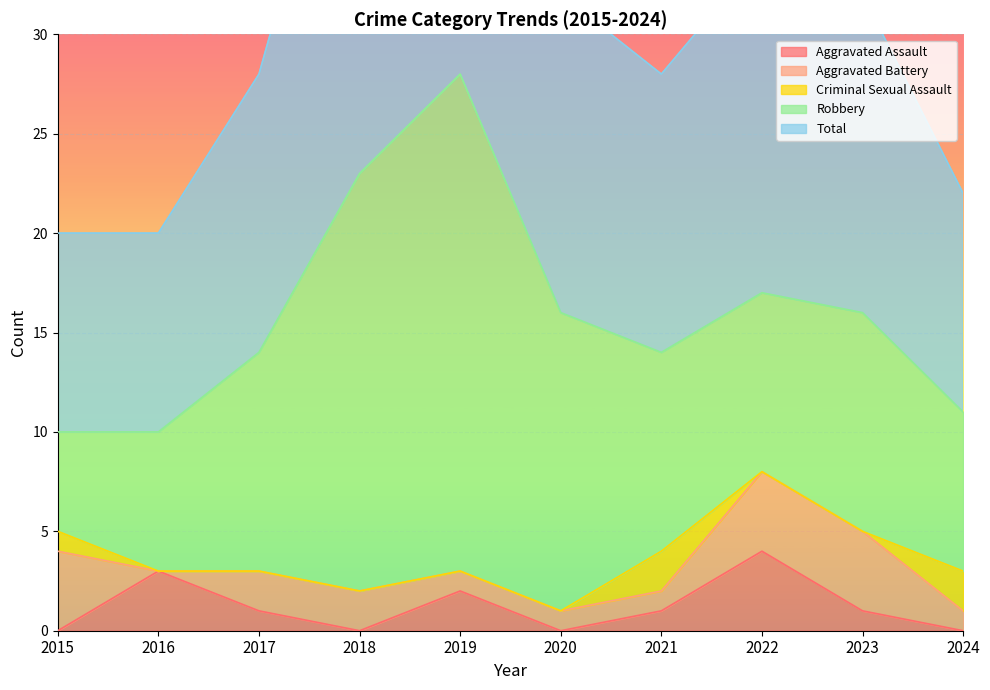

Reading left to right, what are all the values shown in this chart?

Aggravated Assault: 2015=0	2016=3	2017=1	2018=0	2019=2	2020=0	2021=1	2022=4	2023=1	2024=0
Aggravated Battery: 2015=4	2016=0	2017=2	2018=2	2019=1	2020=1	2021=1	2022=4	2023=4	2024=1
Criminal Sexual Assault: 2015=1	2016=0	2017=0	2018=0	2019=0	2020=0	2021=2	2022=0	2023=0	2024=2
Robbery: 2015=5	2016=7	2017=11	2018=21	2019=25	2020=15	2021=10	2022=9	2023=11	2024=8
Total: 2015=10	2016=10	2017=14	2018=23	2019=28	2020=16	2021=14	2022=17	2023=16	2024=11